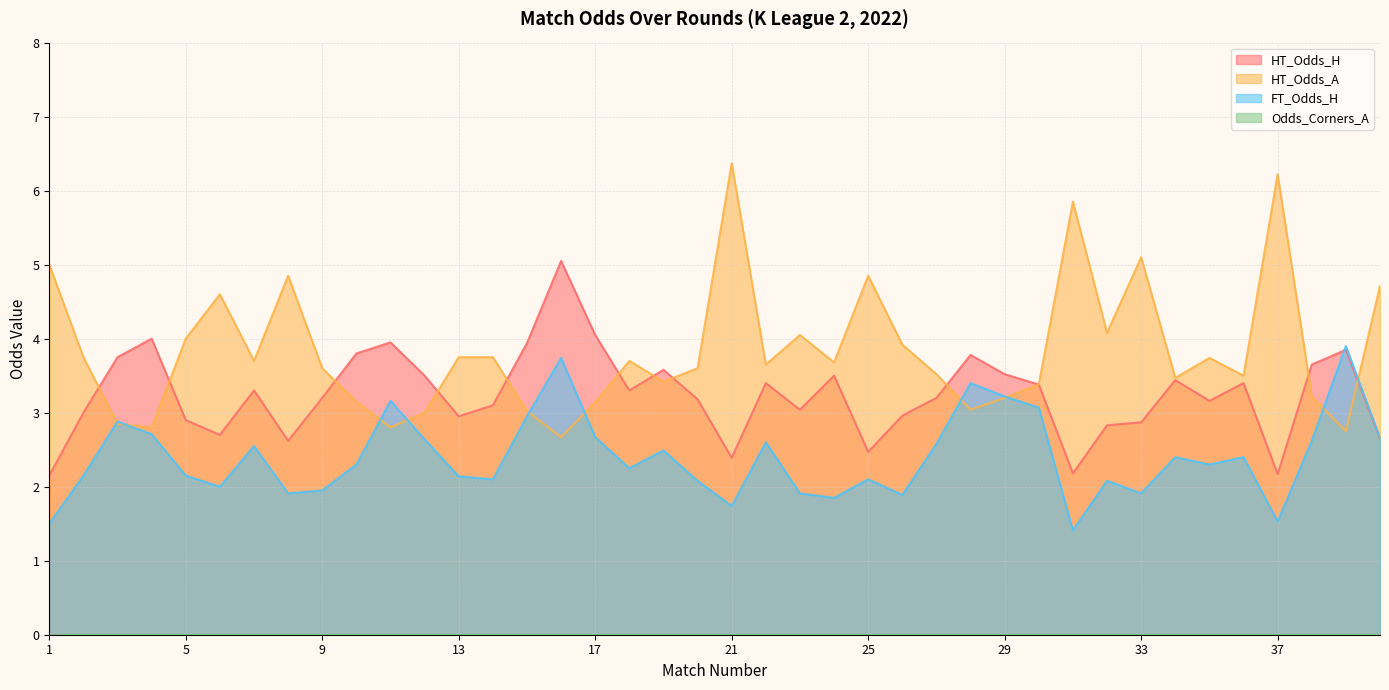

How many categories are shown in the chart?

40